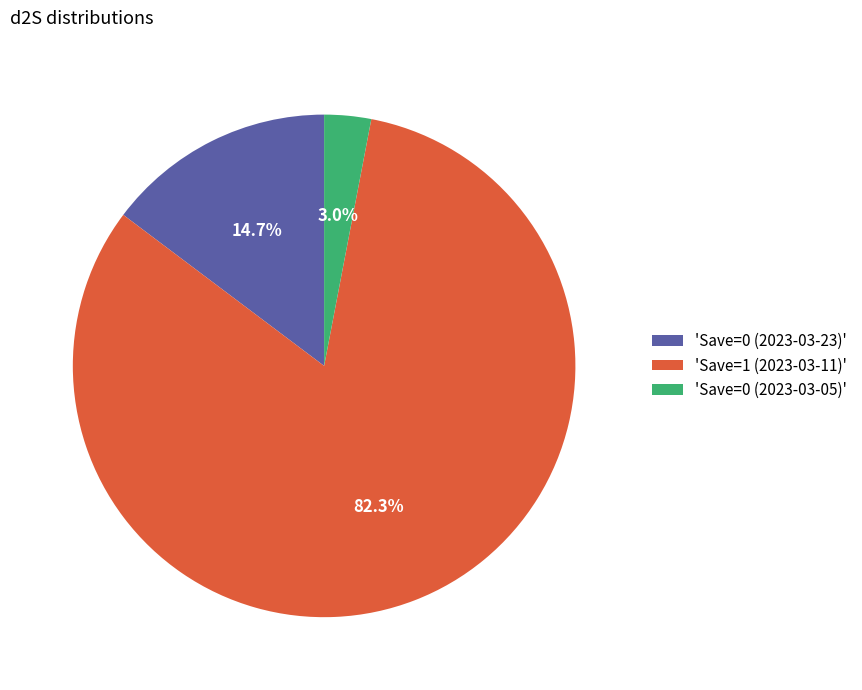

Which slice is the largest?

'Save=1 (2023-03-11)'